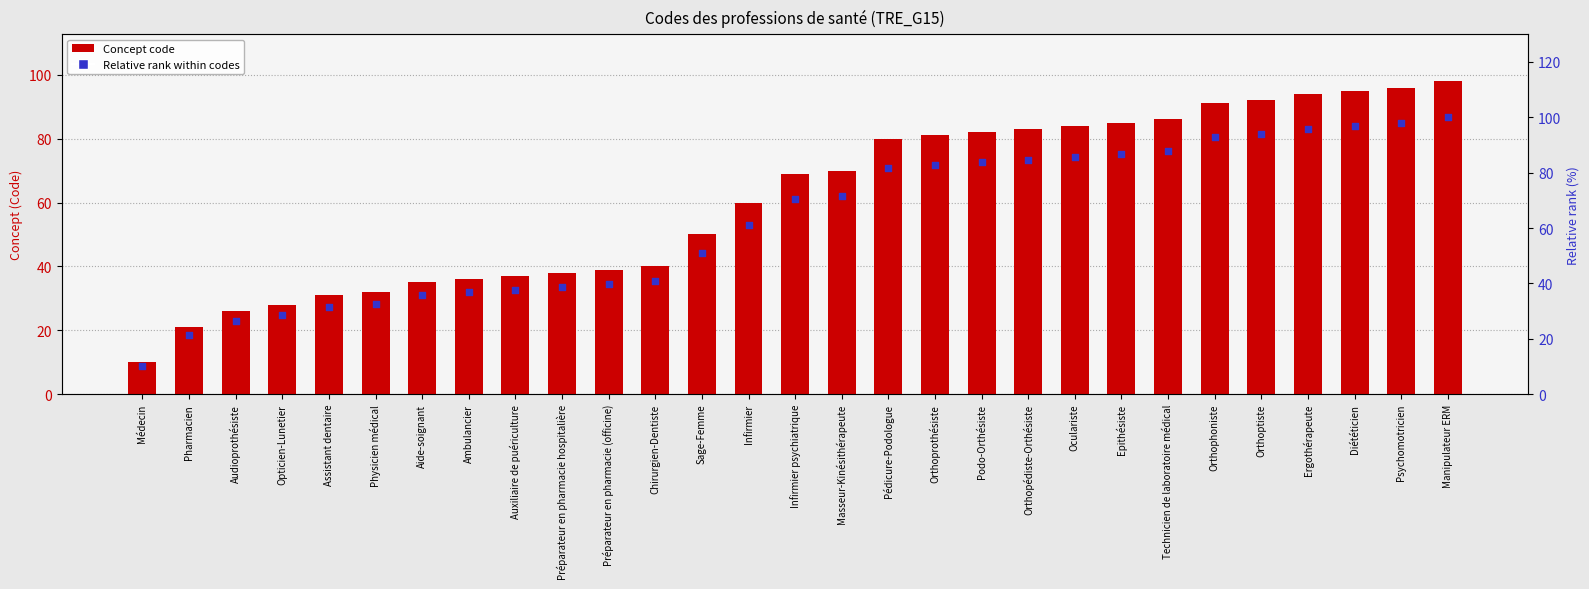

Which series has the largest total across all categories?

Relative rank within codes